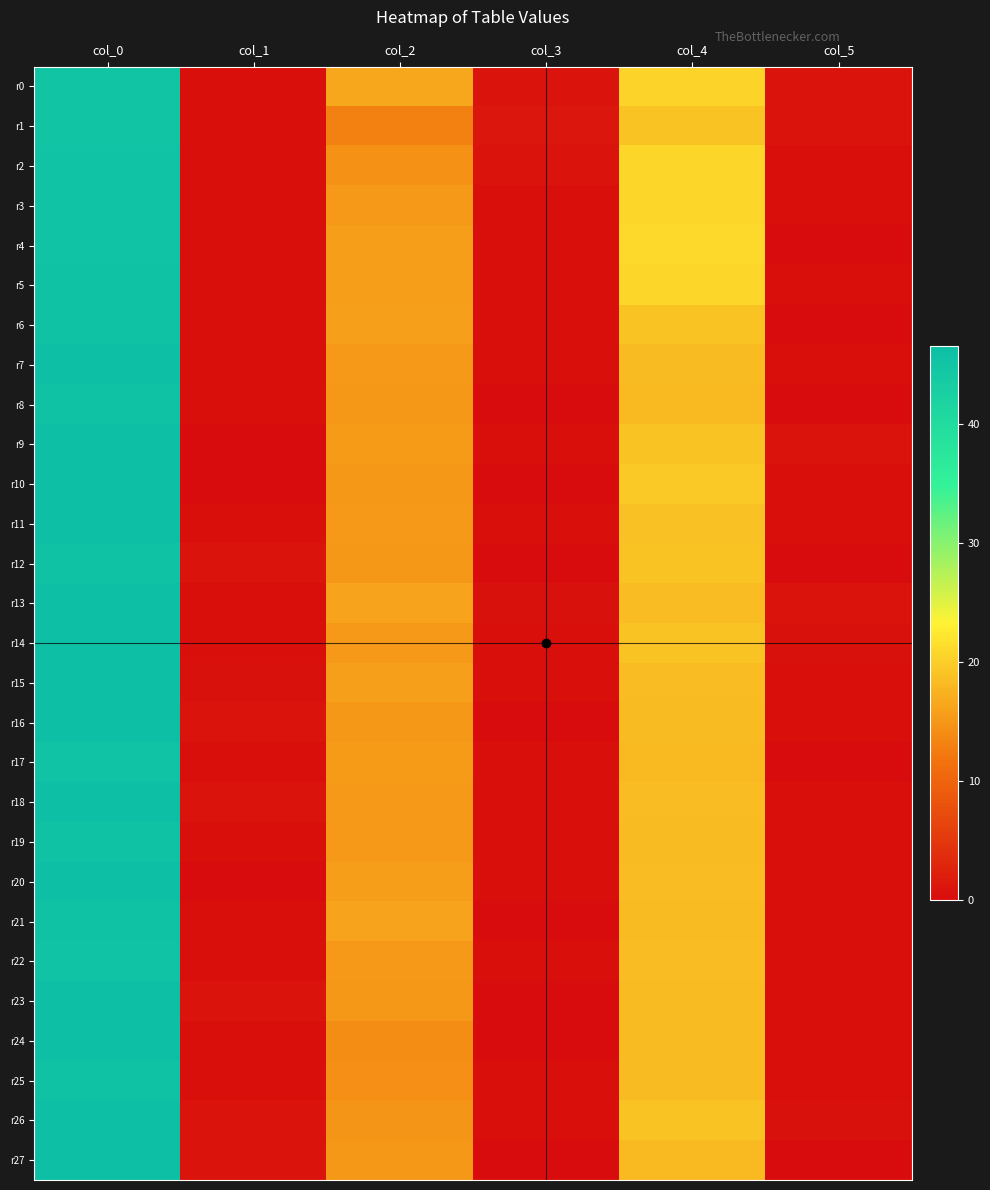

What is the greatest value displayed?

46.5